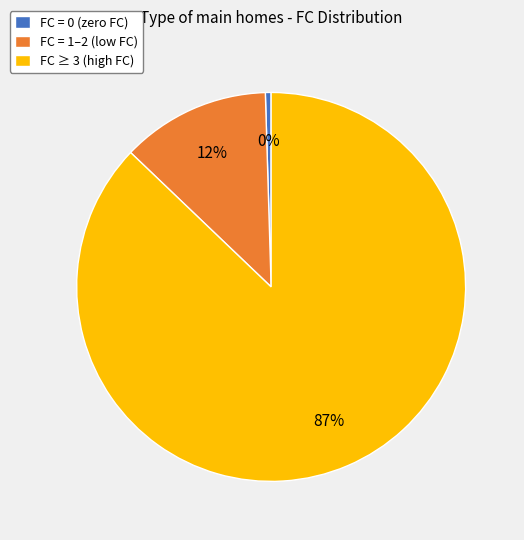

How many segments does this pie chart have?

3